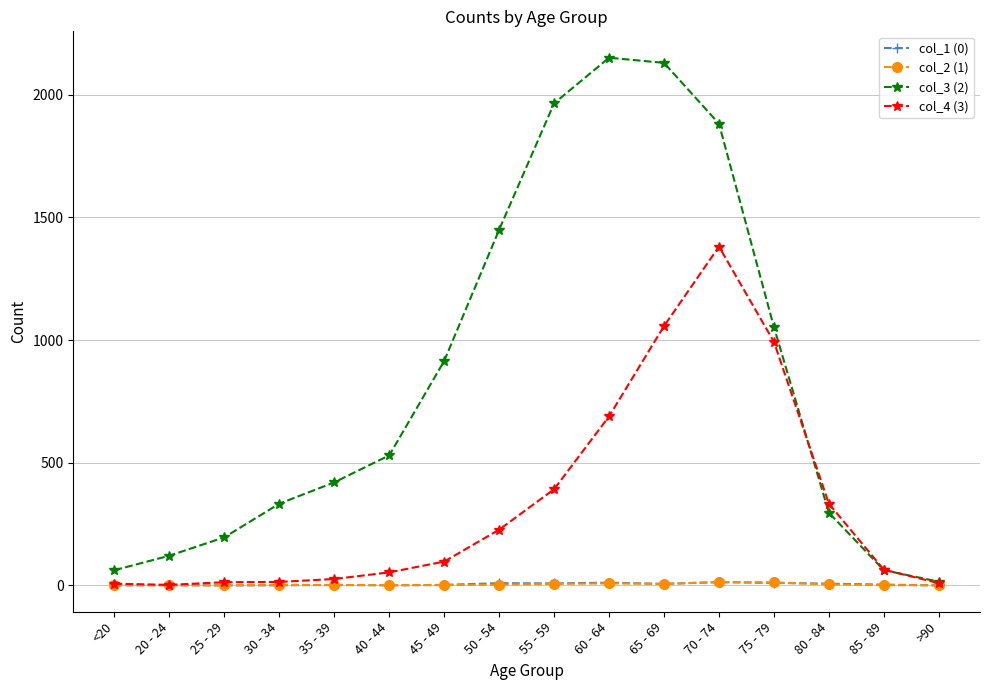

Which series has the widest spread of values?

col_3 (2)